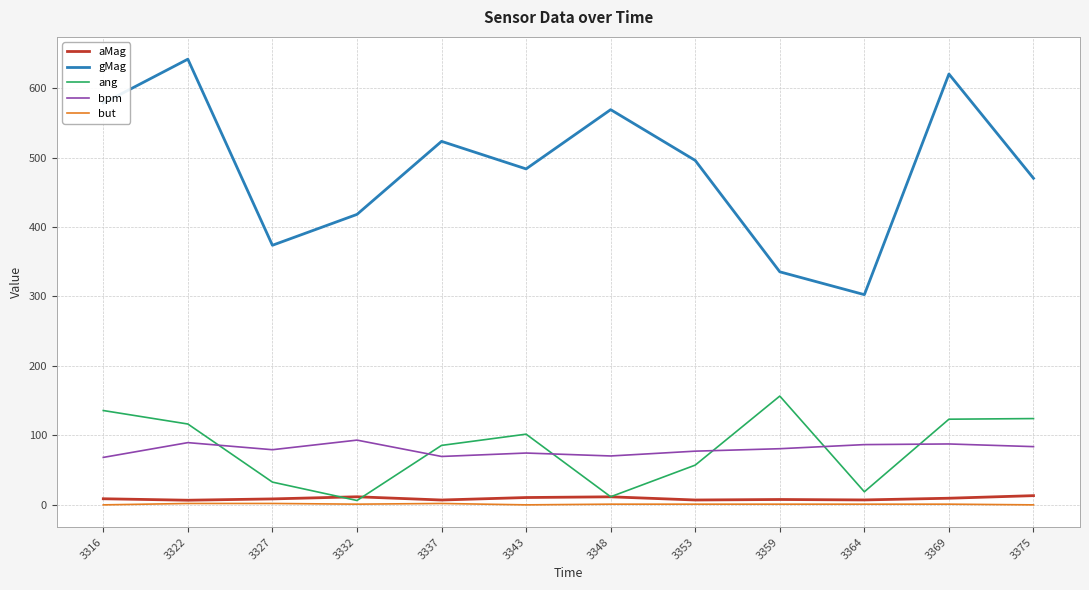

Which series has the largest total across all categories?

gMag